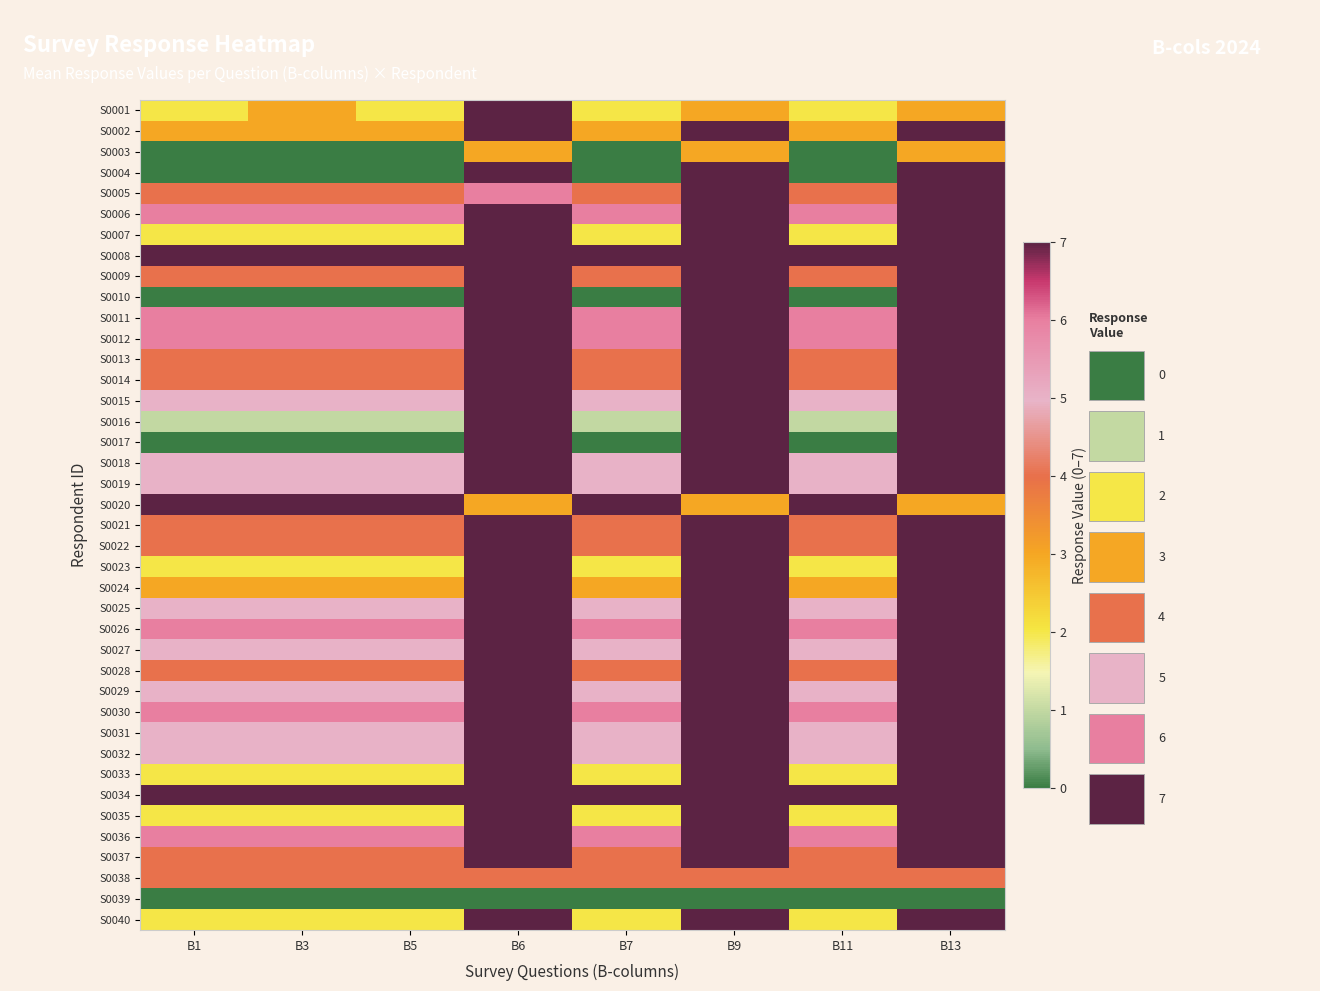

At how many categories does at least one series exceed 0?

8